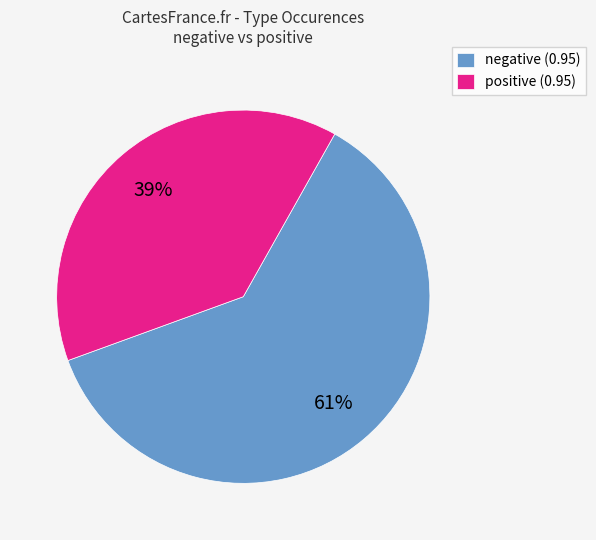

To the nearest percent, what portion does negative (0.95) represent?

61%